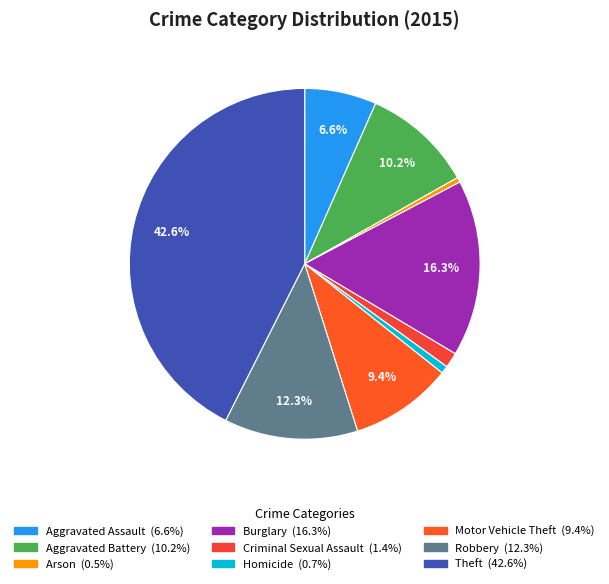

Between Criminal Sexual Assault and Motor Vehicle Theft, which is larger?

Motor Vehicle Theft